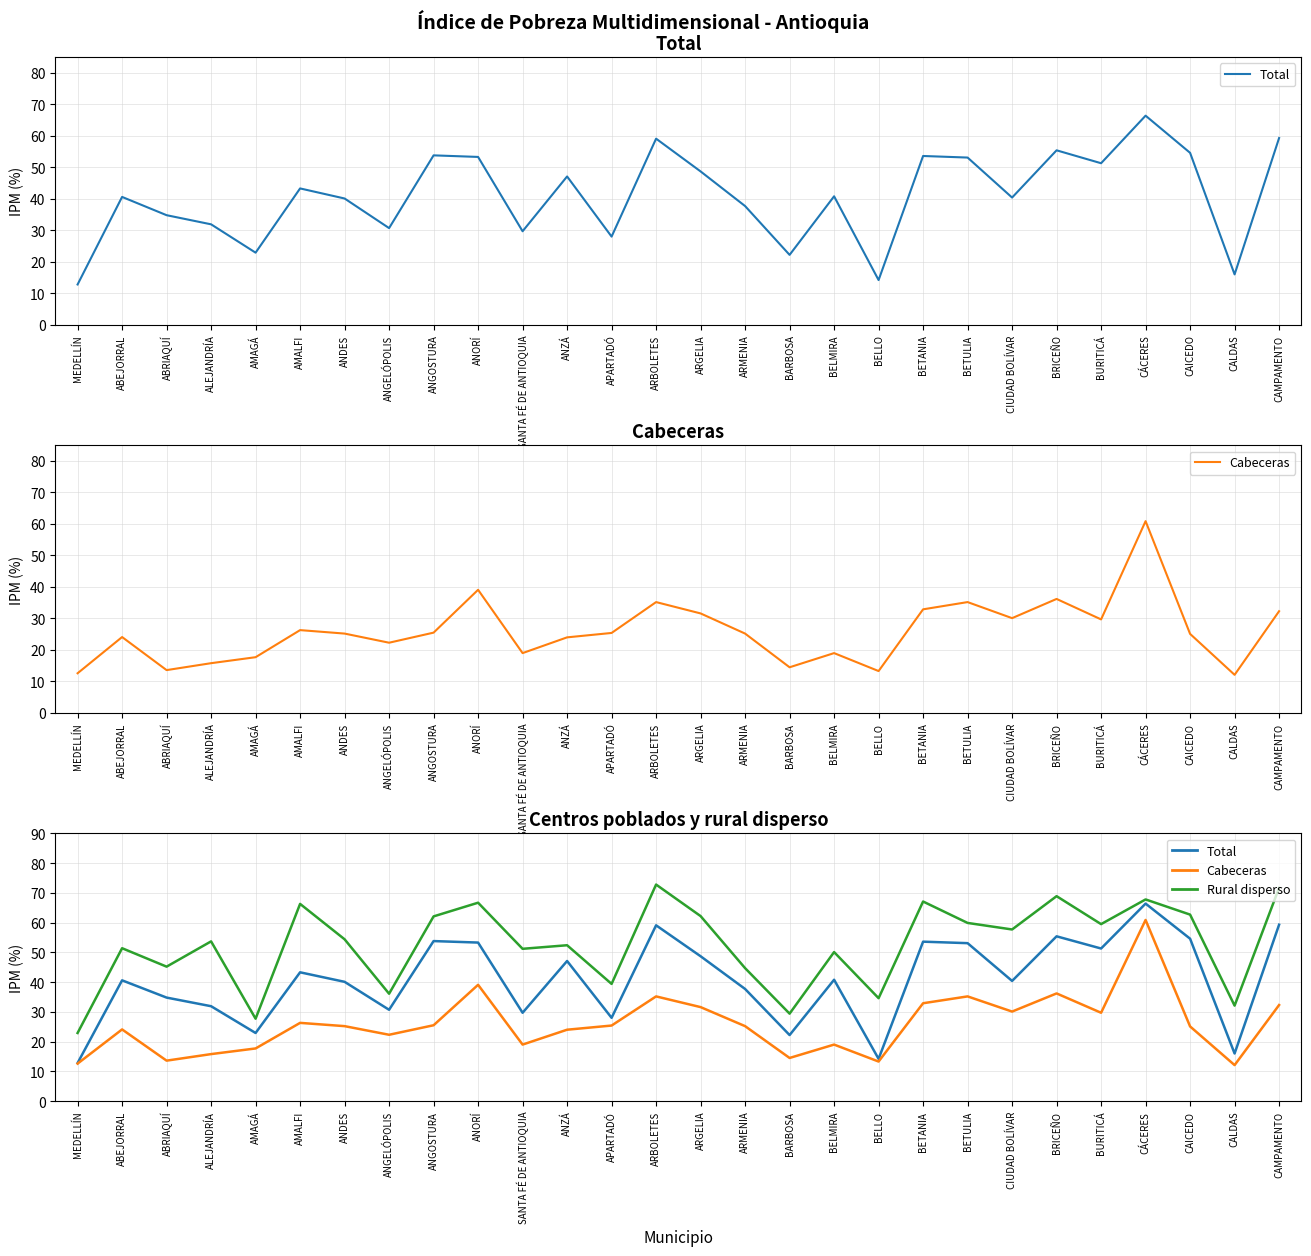

Which series has the widest spread of values?

Total